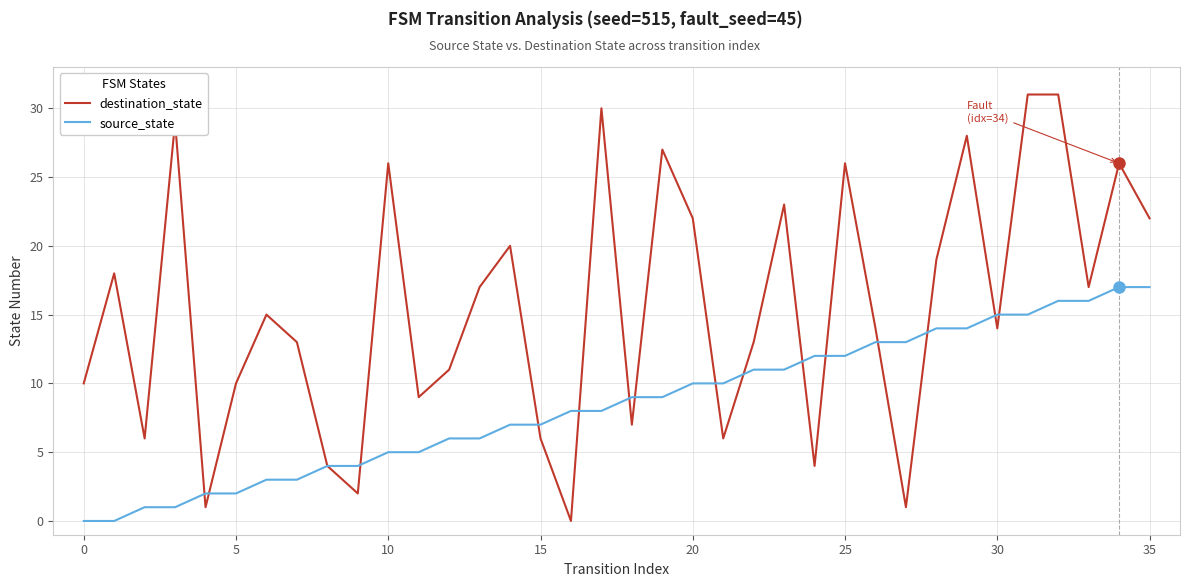

Which series has the largest total across all categories?

destination_state